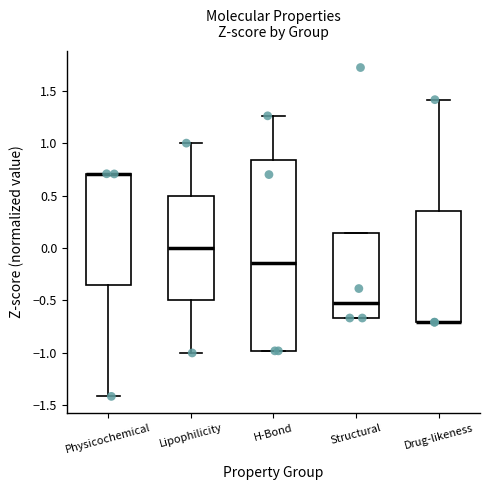

Reading left to right, read every box against the y-axis: the position of its median line, the range the box covers, and the ends of its whiskers. The values are not printed on the chart, so give them approximately, as read against the axis.

Physicochemical: median 0.70 (drawn on the box's upper edge), box -0.35 to 0.70, whiskers -1.40 to 0.70
Lipophilicity: median 0.00, box -0.50 to 0.50, whiskers -1.00 to 1.00
H-Bond: median -0.15, box -1.00 to 0.85, whiskers -1.00 to 1.25
Structural: median -0.55, box -0.65 to 0.15, whiskers -0.65 to 0.15
Drug-likeness: median -0.70 (drawn on the box's lower edge), box -0.70 to 0.35, whiskers -0.70 to 1.40